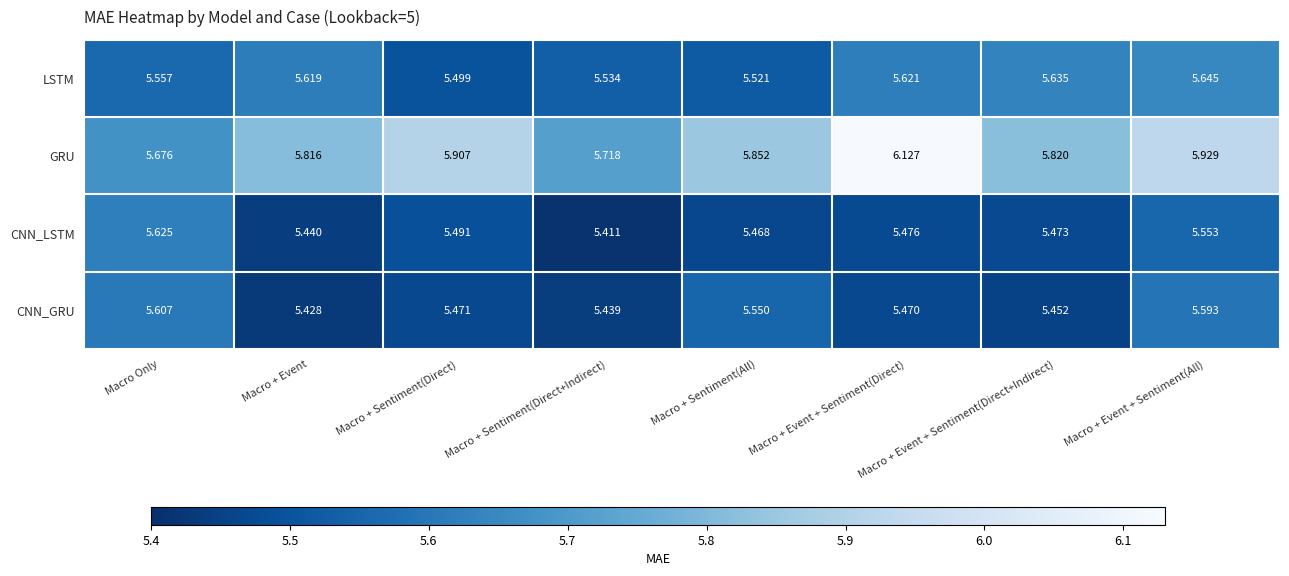

At which label is GRU closest to 5?

Macro Only